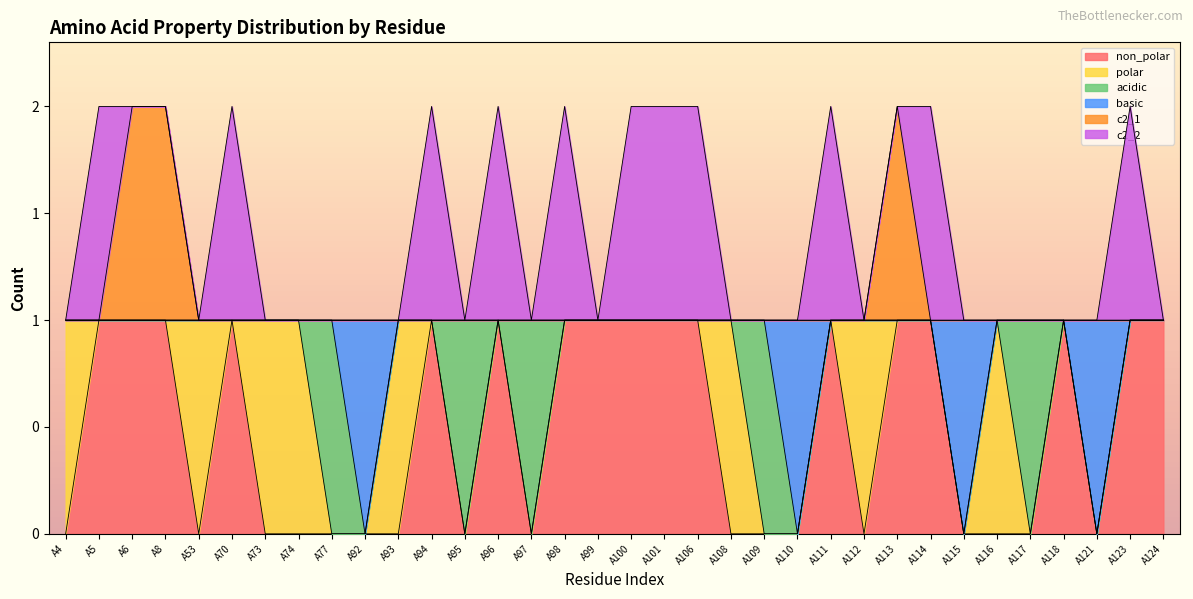

How many categories are shown in the chart?

34